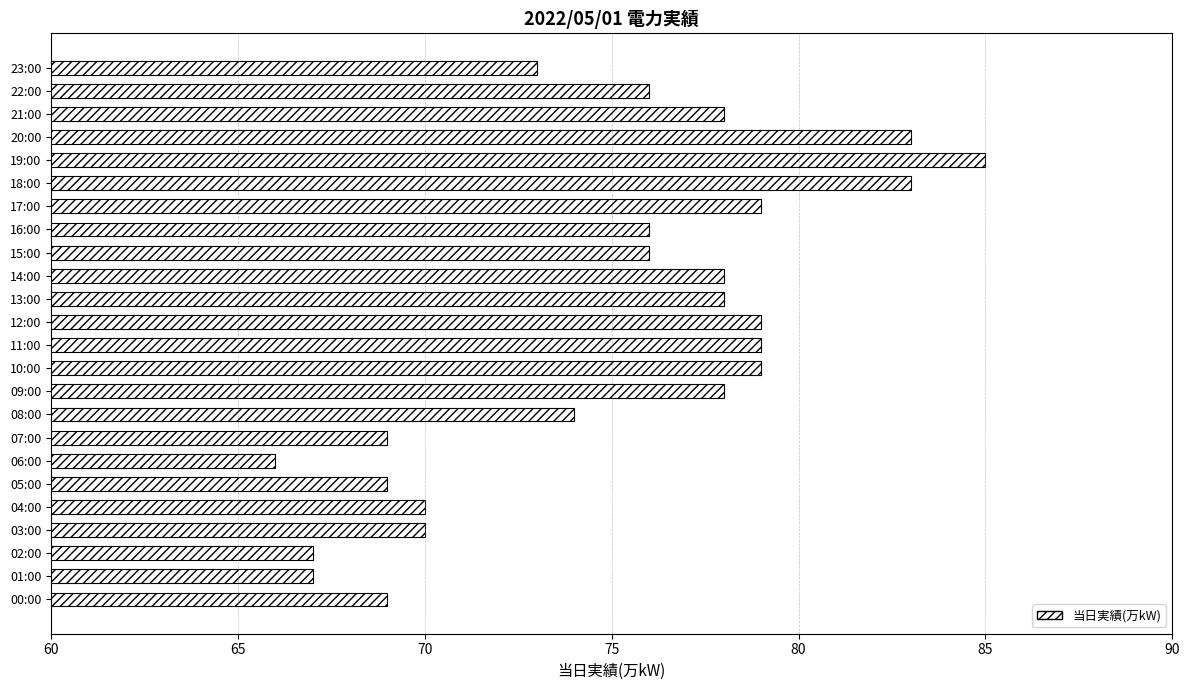

What is the difference between the second highest and minimum values?

17